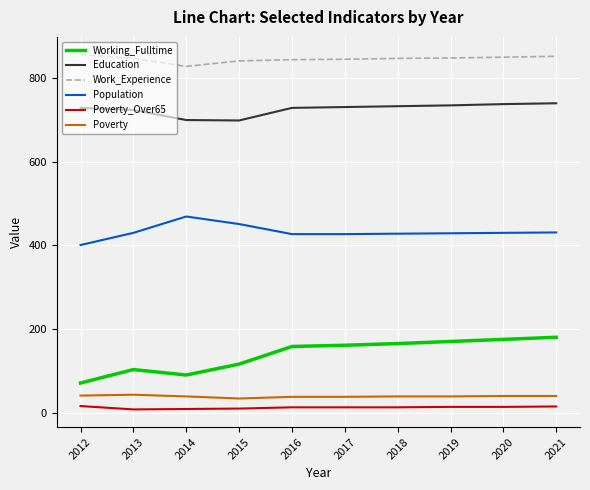

What is the maximum value shown in the chart?

855